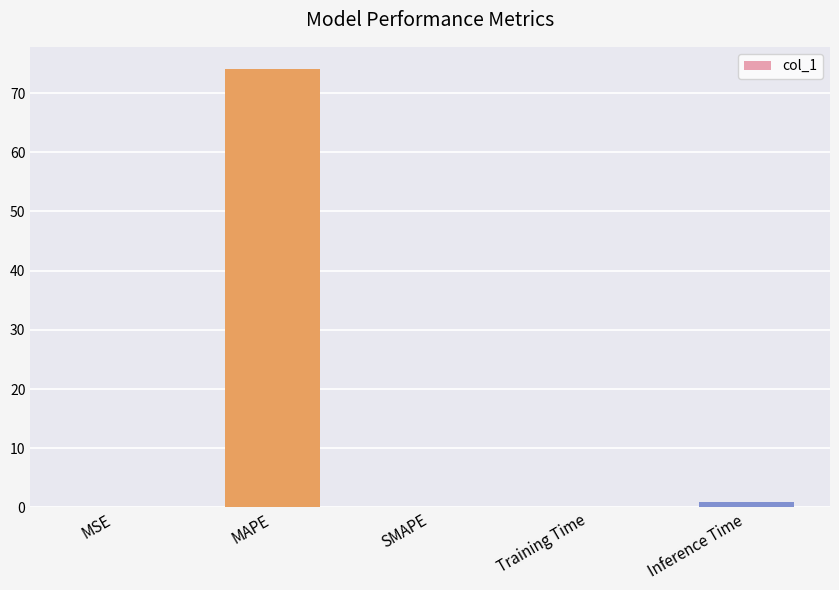

True or false: the data shows 0.0 at SMAPE.

True